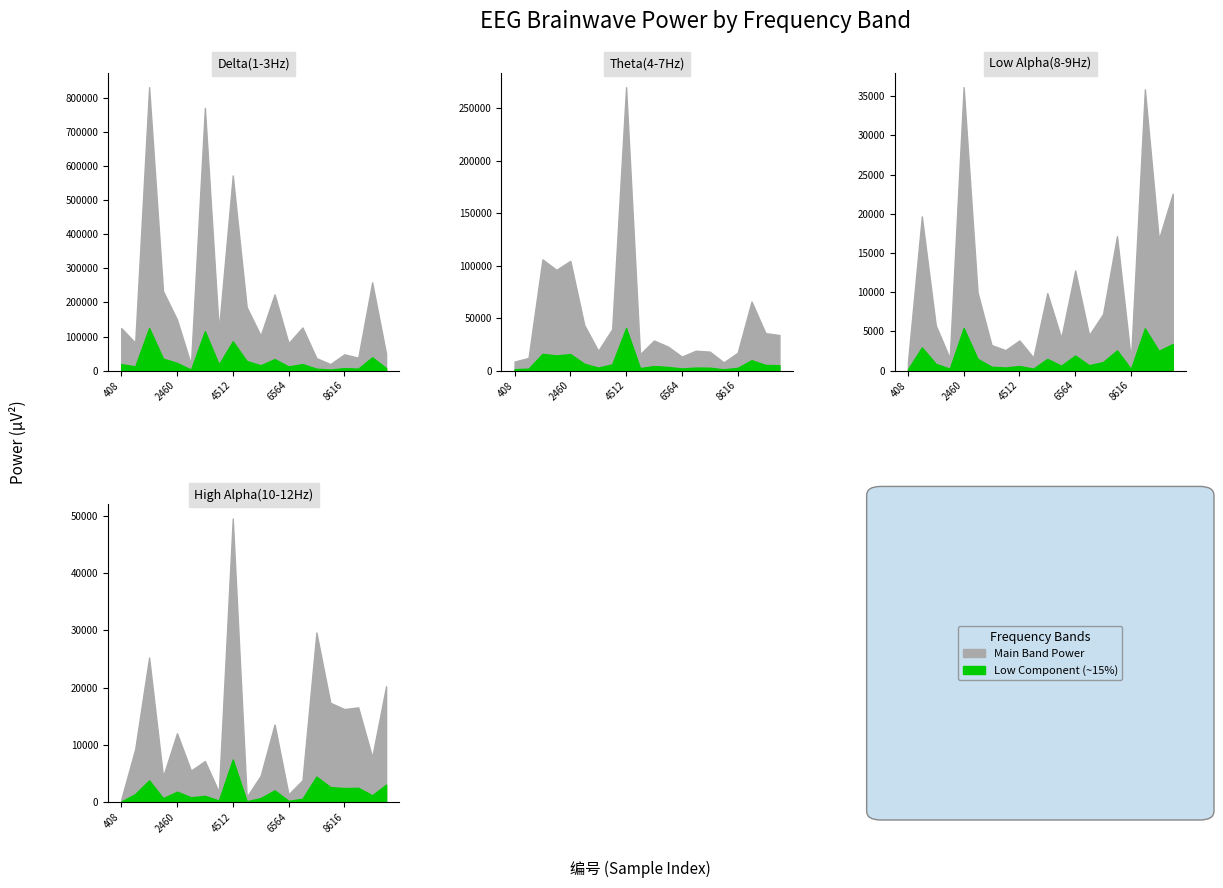

Reading left to right, what are all the values shown in this chart?

Delta(1-3Hz): 408=124912	921=81801	1434=832831	1947=233512	2460=149889	2973=18217	3486=771992	3999=118443	4512=573371	5025=186501	5538=103048	6051=224023	6564=80518	7077=126601	7590=36587	8103=18917	8616=47654	9129=37827	9642=259116	10155=49341
Theta(4-7Hz): 408=8592	921=12043	1434=106056	1947=96066	2460=104617	2973=43489	3486=18829	3999=39442	4512=270237	5025=15619	5538=28649	6051=22908	6564=13320	7077=18919	7590=18061	8103=7831	8616=16963	9129=65844	9642=35637	10155=33912
Low Alpha(8-9Hz): 408=1016	921=19668	1434=5774	1947=1586	2460=36149	2973=9962	3486=3251	3999=2604	4512=3842	5025=1655	5538=9884	6051=4155	6564=12764	7077=4519	7590=7212	8103=17143	8616=1376	9129=35881	9642=16733	10155=22563
High Alpha(10-12Hz): 408=451	921=9247	1434=25256	1947=4434	2460=12026	2973=5490	3486=7160	3999=1764	4512=49538	5025=893	5538=4594	6051=13557	6564=1340	7077=3805	7590=29631	8103=17347	8616=16243	9129=16540	9642=7841	10155=20245